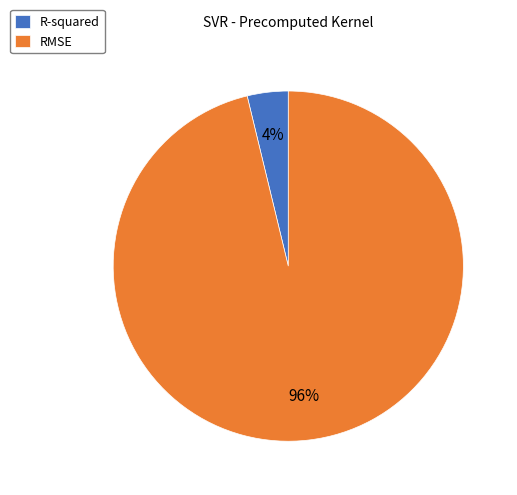

Does any single category account for the majority?

Yes